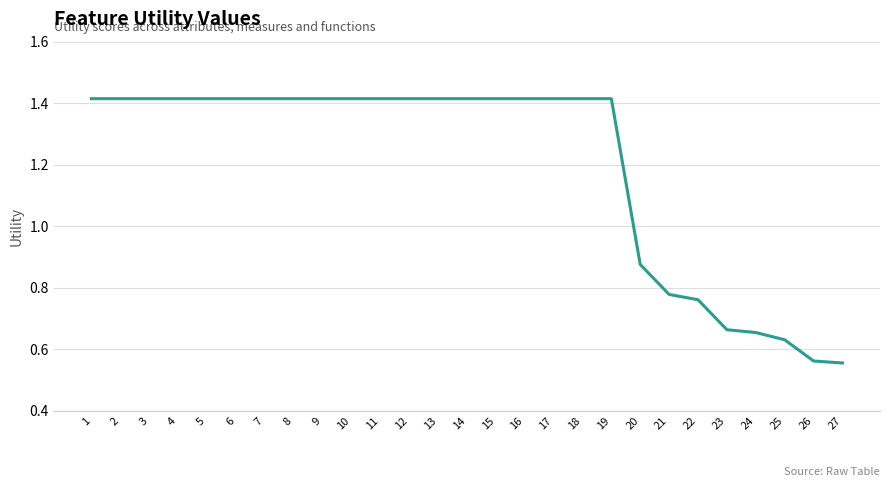

True or false: the data shows 0.6 at 5.

False